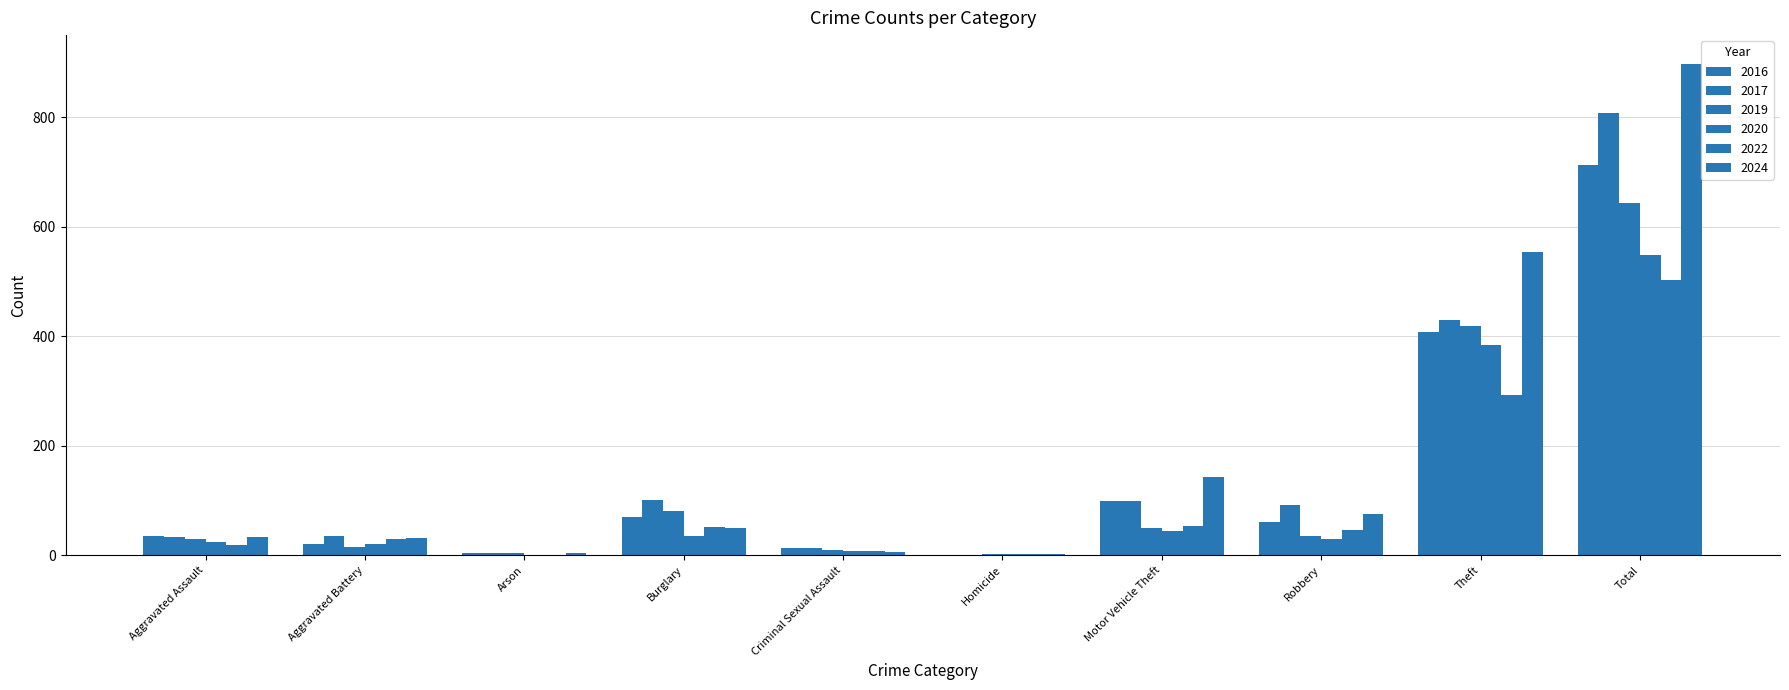

What is the minimum value for 2020?

1